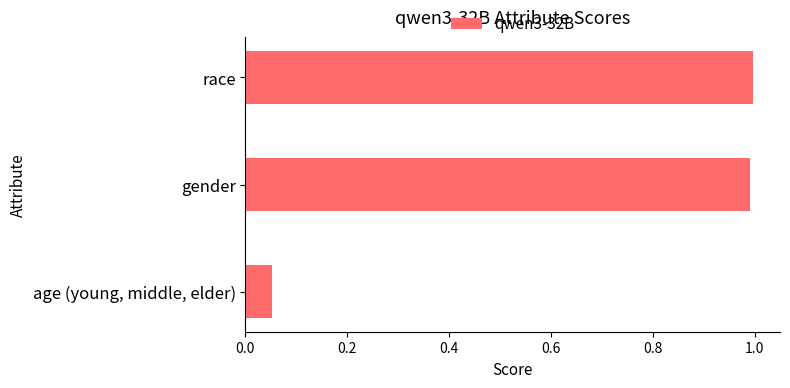

What is the change in value from age (young, middle, elder) to gender?

+0.9